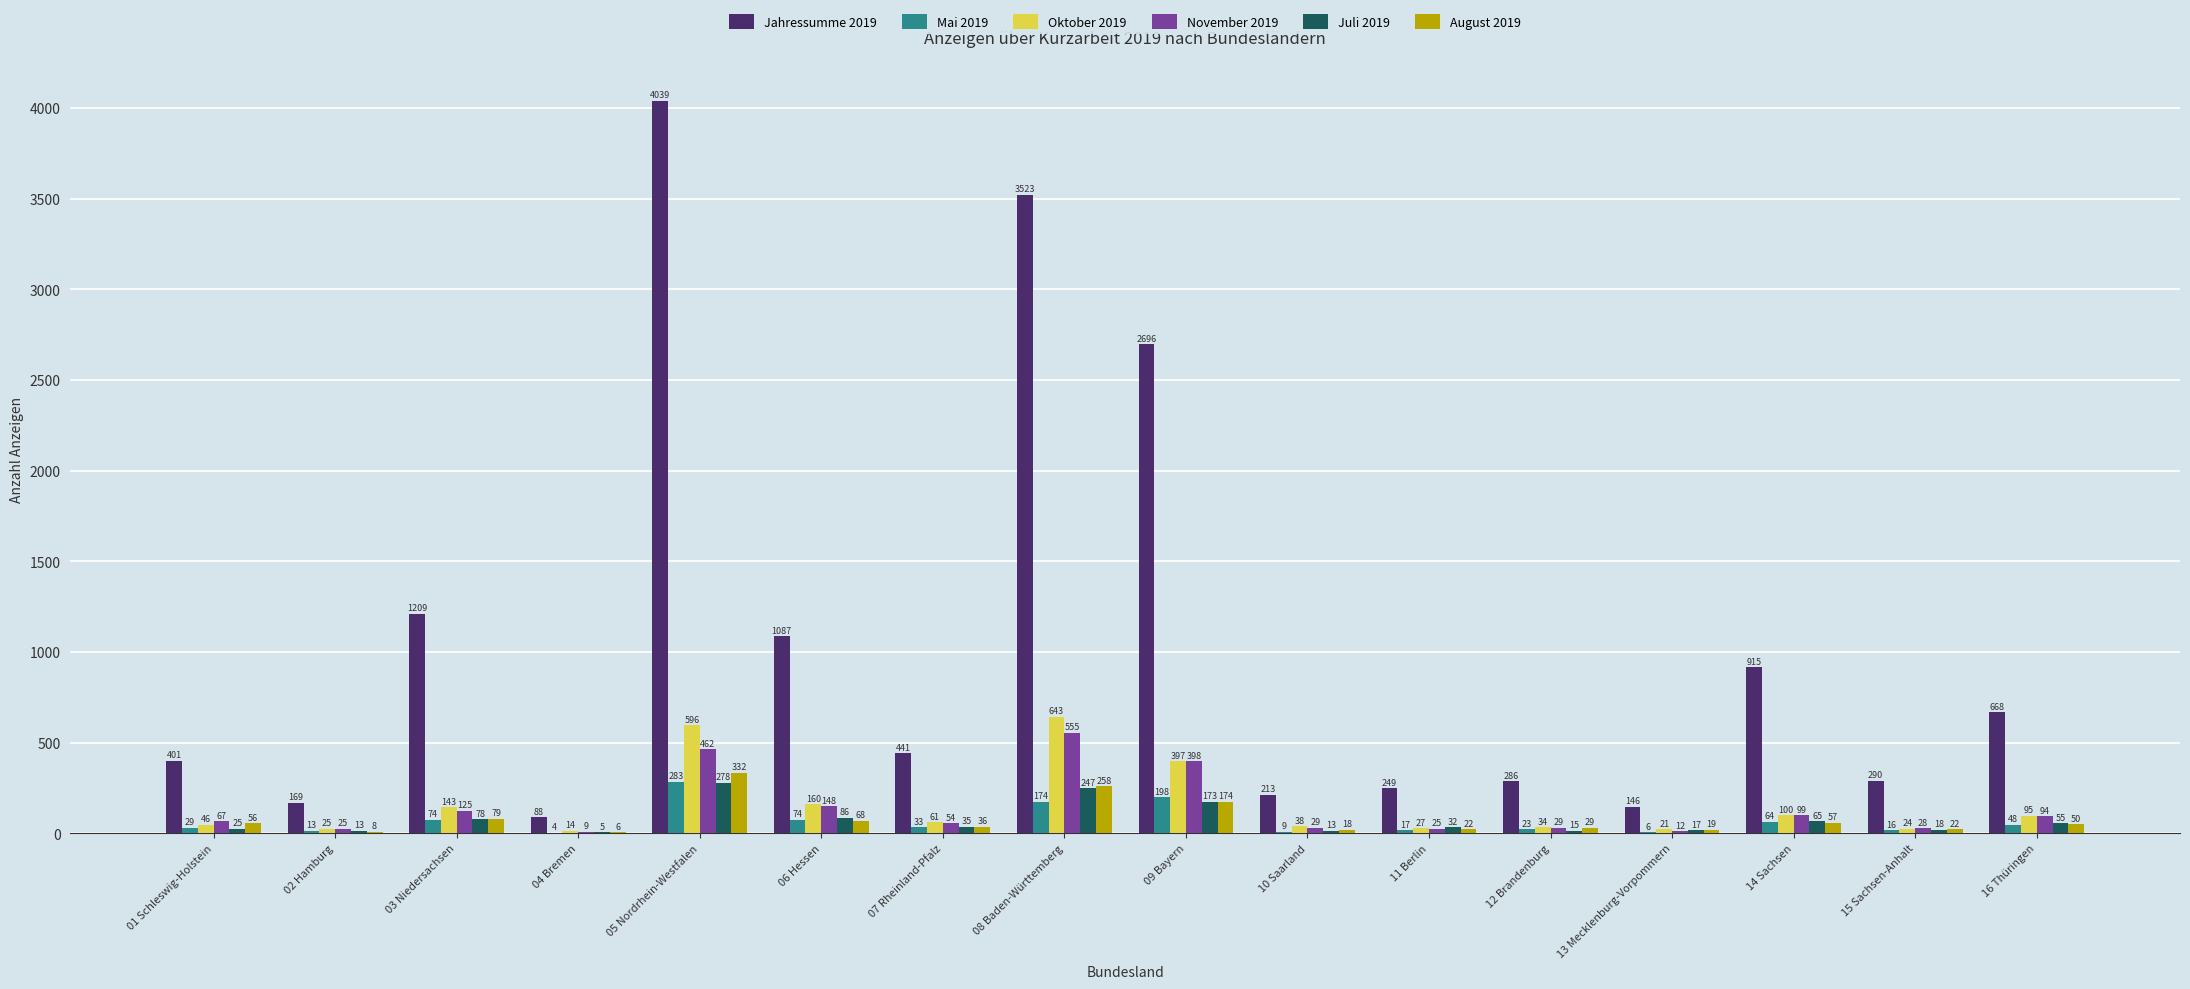

Reading left to right, what are all the values shown in this chart?

Jahressumme 2019: 01 Schleswig-Holstein=401	02 Hamburg=169	03 Niedersachsen=1209	04 Bremen=88	05 Nordrhein-Westfalen=4039	06 Hessen=1087	07 Rheinland-Pfalz=441	08 Baden-Württemberg=3523	09 Bayern=2696	10 Saarland=213	11 Berlin=249	12 Brandenburg=286	13 Mecklenburg-Vorpommern=146	14 Sachsen=915	15 Sachsen-Anhalt=290	16 Thüringen=668
Mai 2019: 01 Schleswig-Holstein=29	02 Hamburg=13	03 Niedersachsen=74	04 Bremen=4	05 Nordrhein-Westfalen=283	06 Hessen=74	07 Rheinland-Pfalz=33	08 Baden-Württemberg=174	09 Bayern=198	10 Saarland=9	11 Berlin=17	12 Brandenburg=23	13 Mecklenburg-Vorpommern=6	14 Sachsen=64	15 Sachsen-Anhalt=16	16 Thüringen=48
Oktober 2019: 01 Schleswig-Holstein=46	02 Hamburg=25	03 Niedersachsen=143	04 Bremen=14	05 Nordrhein-Westfalen=596	06 Hessen=160	07 Rheinland-Pfalz=61	08 Baden-Württemberg=643	09 Bayern=397	10 Saarland=38	11 Berlin=27	12 Brandenburg=34	13 Mecklenburg-Vorpommern=21	14 Sachsen=100	15 Sachsen-Anhalt=24	16 Thüringen=95
November 2019: 01 Schleswig-Holstein=67	02 Hamburg=25	03 Niedersachsen=125	04 Bremen=9	05 Nordrhein-Westfalen=462	06 Hessen=148	07 Rheinland-Pfalz=54	08 Baden-Württemberg=555	09 Bayern=398	10 Saarland=29	11 Berlin=25	12 Brandenburg=29	13 Mecklenburg-Vorpommern=12	14 Sachsen=99	15 Sachsen-Anhalt=28	16 Thüringen=94
Juli 2019: 01 Schleswig-Holstein=25	02 Hamburg=13	03 Niedersachsen=78	04 Bremen=5	05 Nordrhein-Westfalen=278	06 Hessen=86	07 Rheinland-Pfalz=35	08 Baden-Württemberg=247	09 Bayern=173	10 Saarland=13	11 Berlin=32	12 Brandenburg=15	13 Mecklenburg-Vorpommern=17	14 Sachsen=65	15 Sachsen-Anhalt=18	16 Thüringen=55
August 2019: 01 Schleswig-Holstein=56	02 Hamburg=8	03 Niedersachsen=79	04 Bremen=6	05 Nordrhein-Westfalen=332	06 Hessen=68	07 Rheinland-Pfalz=36	08 Baden-Württemberg=258	09 Bayern=174	10 Saarland=18	11 Berlin=22	12 Brandenburg=29	13 Mecklenburg-Vorpommern=19	14 Sachsen=57	15 Sachsen-Anhalt=22	16 Thüringen=50